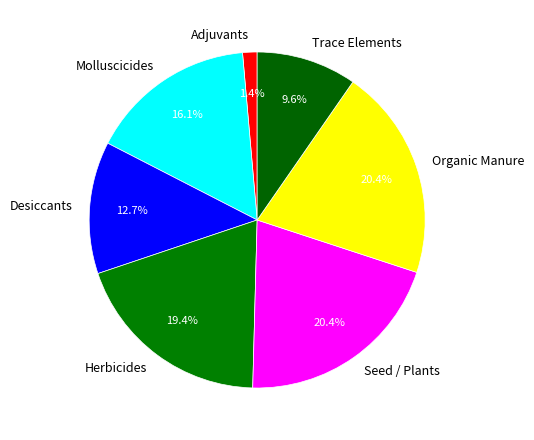

Which slice is the smallest?

Adjuvants